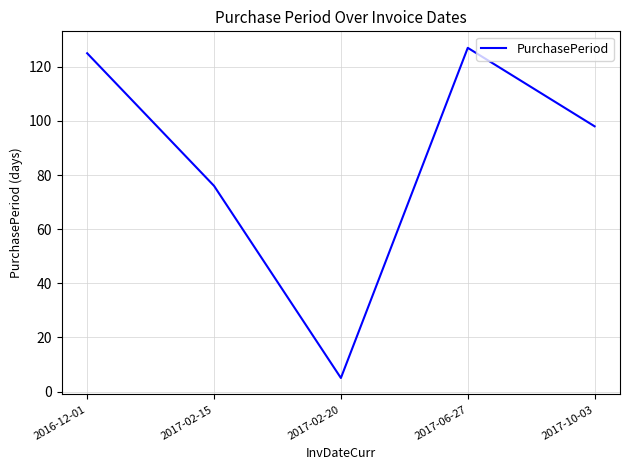

Where is the first local minimum?

2017-02-20